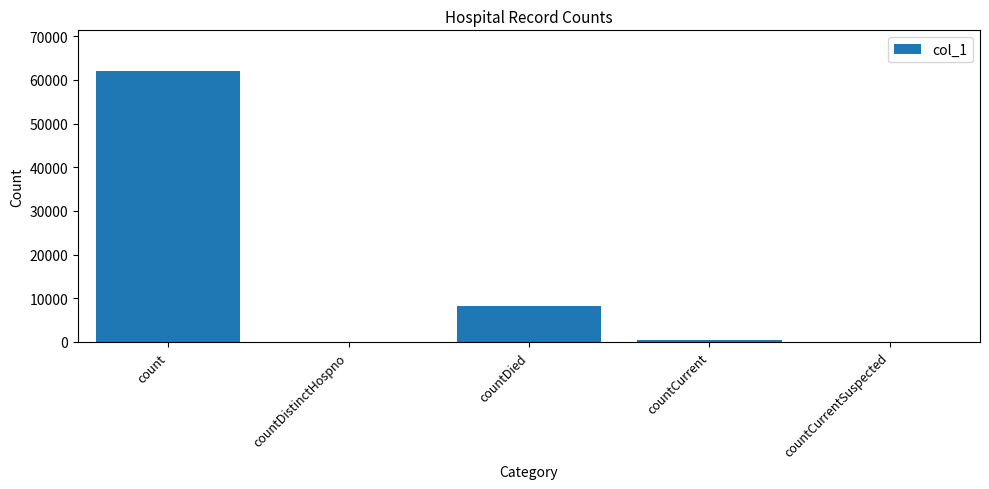

What is the greatest value displayed?

62050